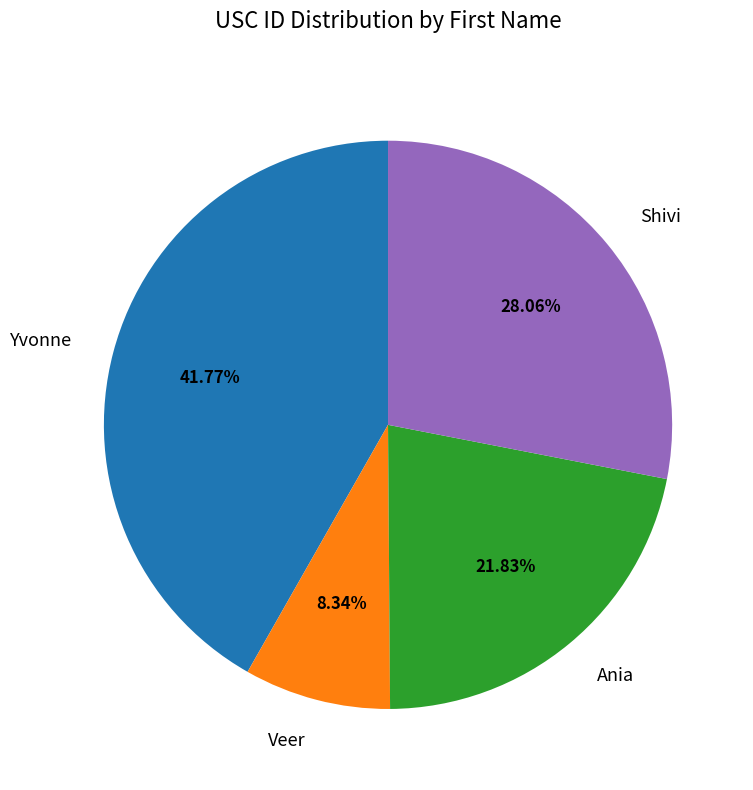

True or false: Veer accounts for 1% of the total.

False